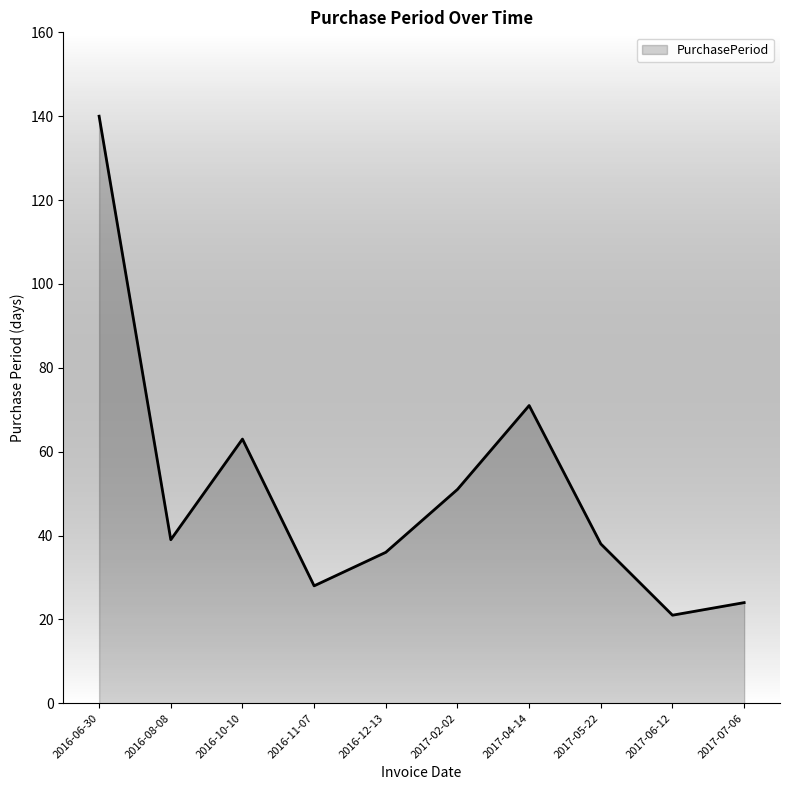

True or false: there are more than 2 points higher than both neighbors.

False